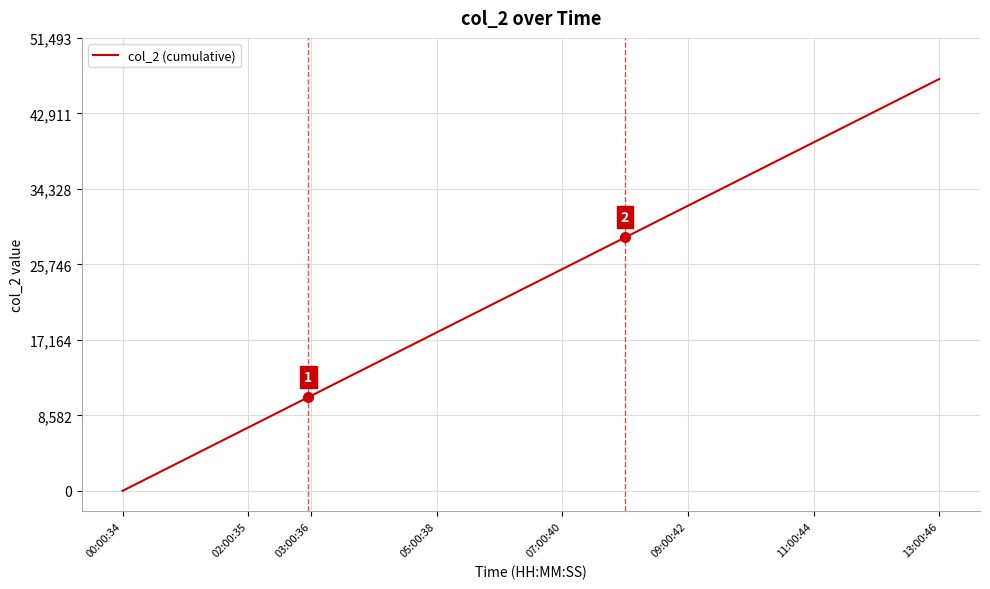

What is the difference between the second highest and minimum values?

43211